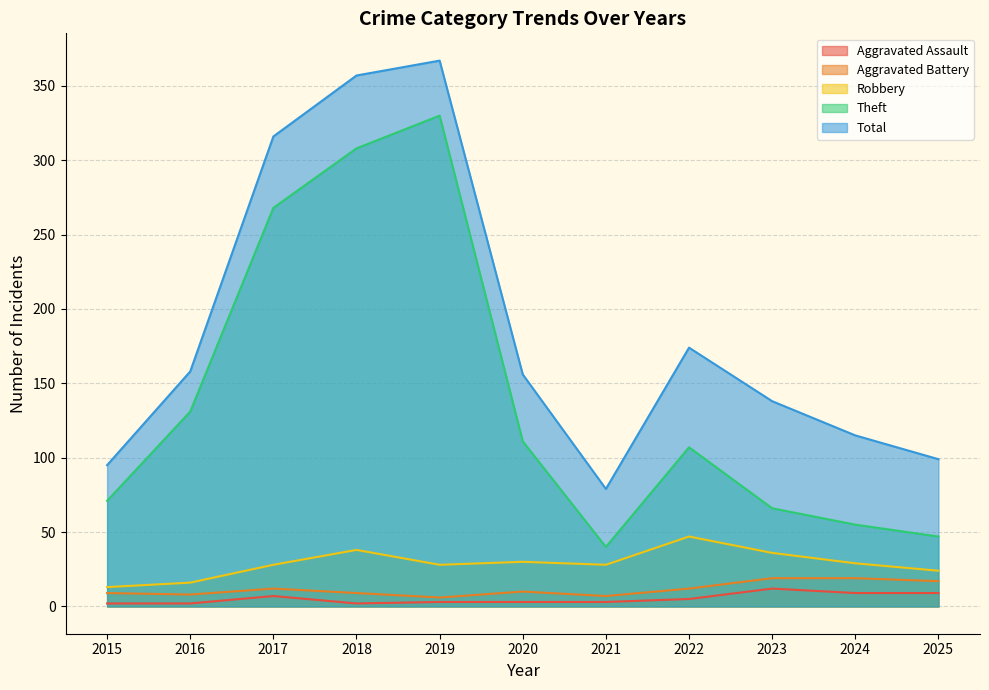

What is the minimum value shown in the chart?

2